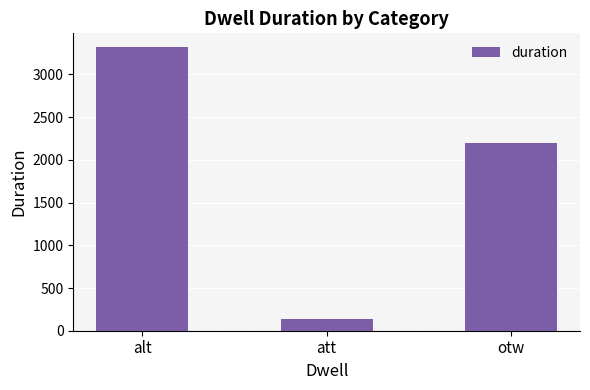

Does the chart contain stacked bars?

No